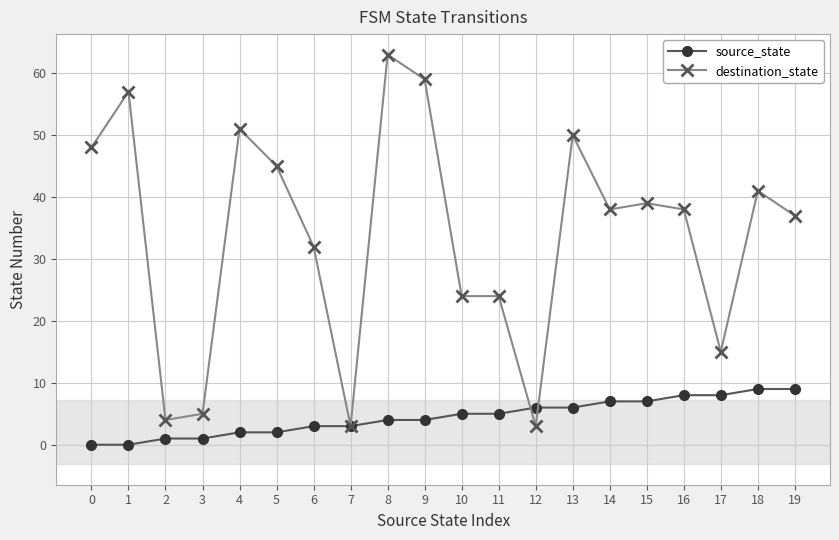

What is the sum of all destination_state values?

676